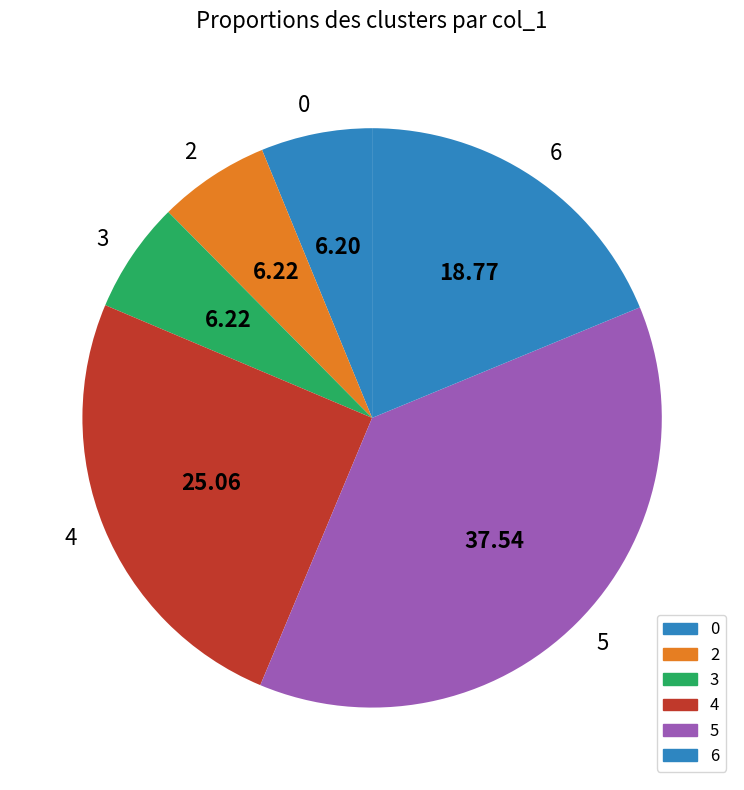

Combined, do 4 and 5 account for over 50%?

Yes